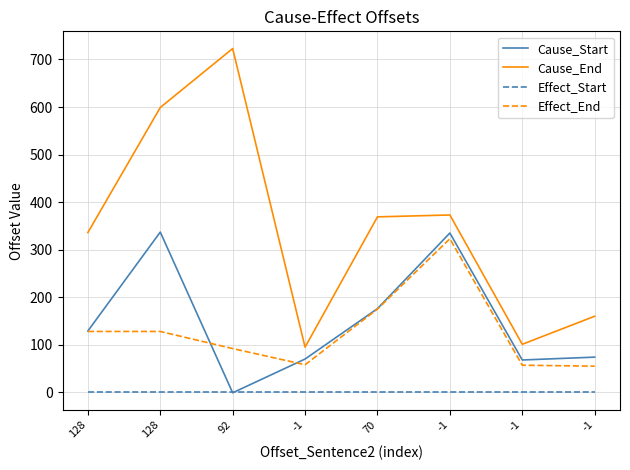

Rank the series at -1 from highest to lowest value.

Cause_End, Cause_Start, Effect_End, Effect_Start